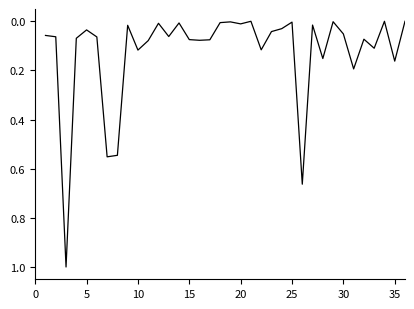

What is the difference between the maximum and minimum values?

1.0